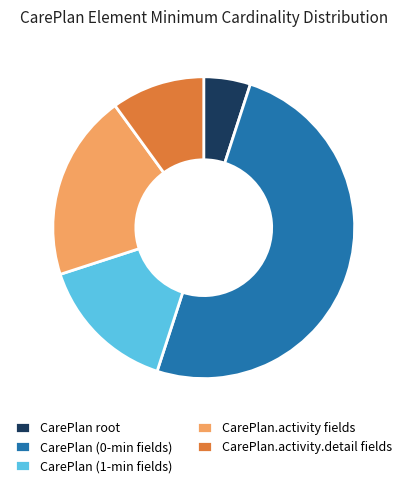

Rank the categories by value from highest to lowest.

CarePlan (0-min fields), CarePlan.activity fields, CarePlan (1-min fields), CarePlan.activity.detail fields, CarePlan root